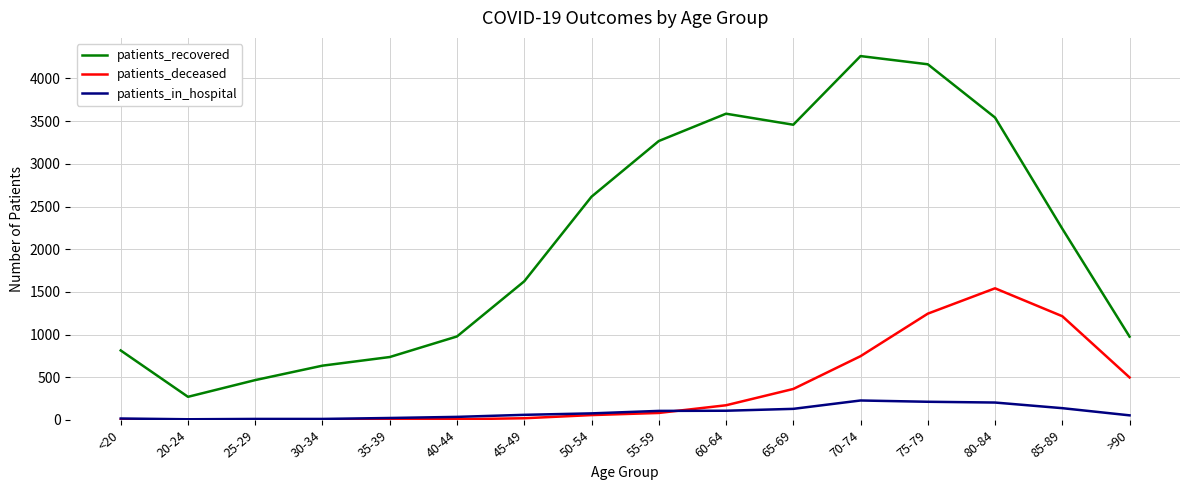

Between 35-39 and 55-59, which series saw the biggest shift?

patients_recovered